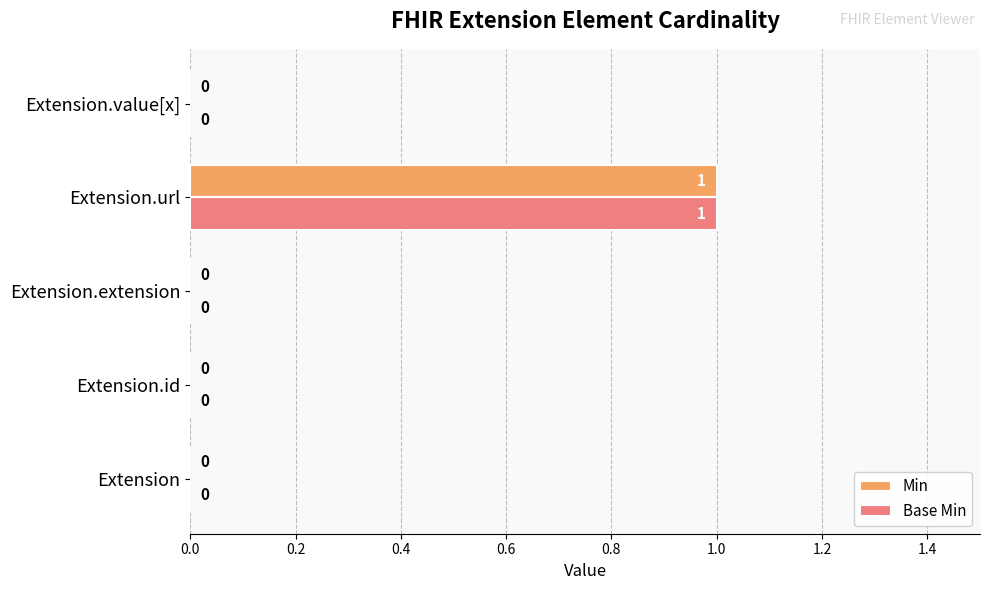

The value of Base Min at Extension.value[x] is 0. True or false?

True